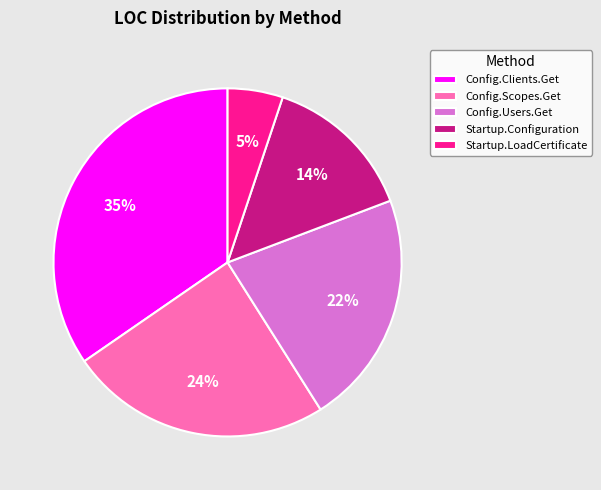

Is there a majority slice in this chart?

No